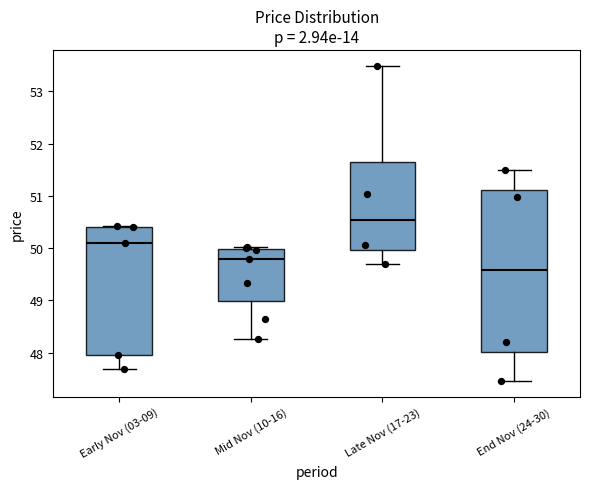

Reading left to right, transcribe this box plot: for each box, give where its median line is, the range the box spans, and where its two whiskers end, as read against the y-axis. The values are not printed on the chart, so give them approximately, as read against the axis.

Early Nov (03-09): median 50.1, box 48.0 to 50.4, whiskers 47.7 to 50.4
Mid Nov (10-16): median 49.8, box 49.0 to 50.0, whiskers 48.3 to 50.0 (just above the box's upper edge)
Late Nov (17-23): median 50.5, box 50.0 to 51.6, whiskers 49.7 to 53.5
End Nov (24-30): median 49.6, box 48.0 to 51.1, whiskers 47.5 to 51.5